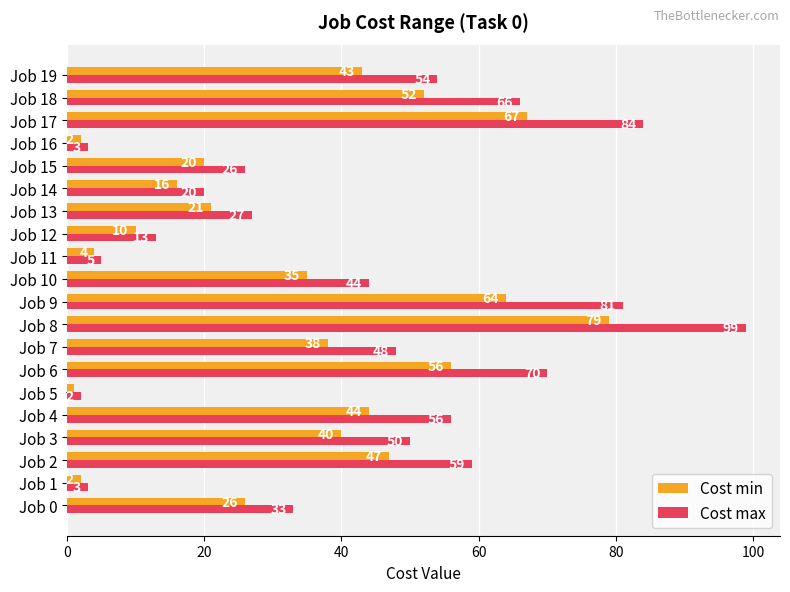

At how many categories does at least one series exceed 86?

1